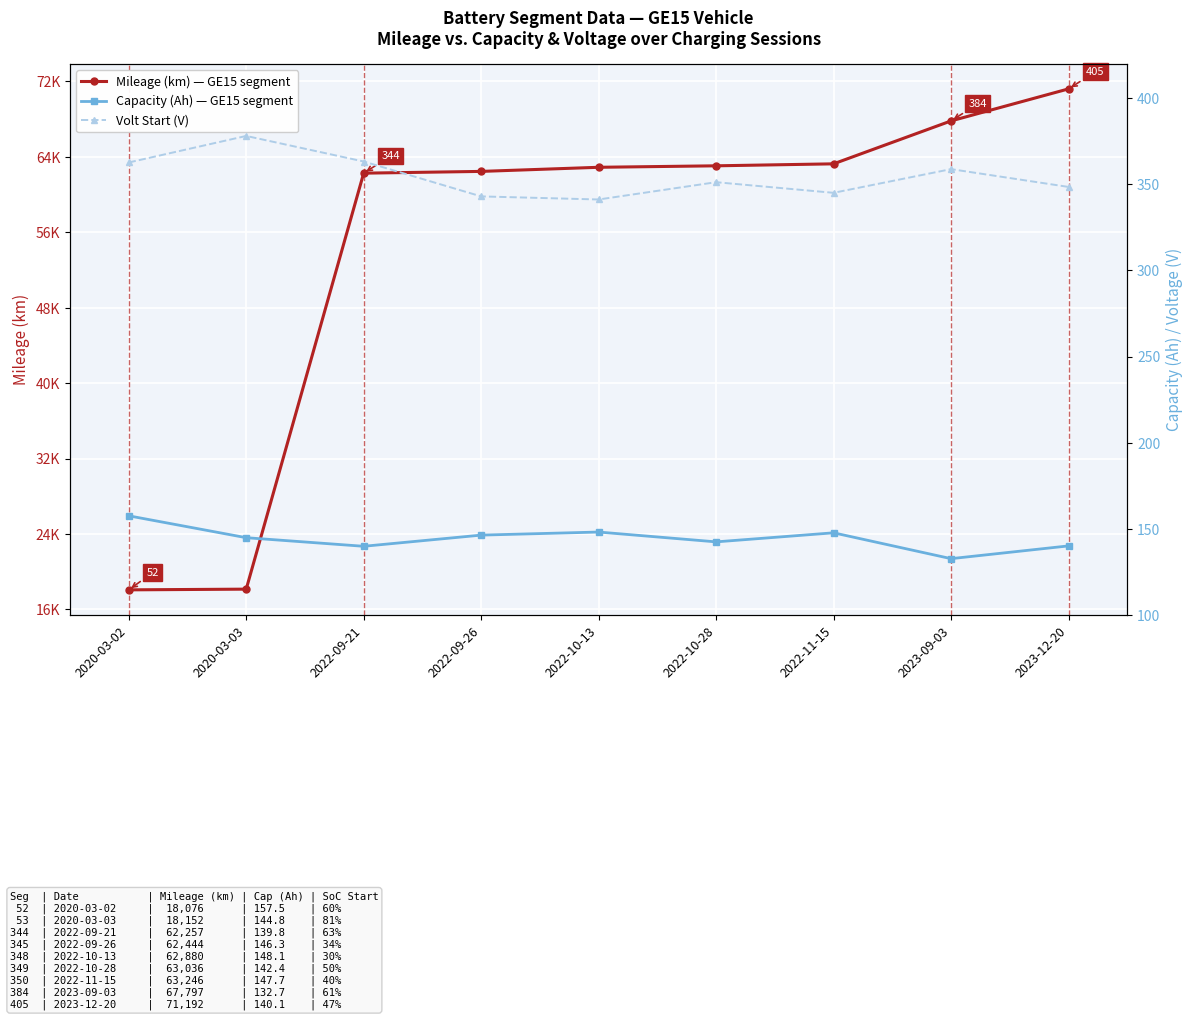

Reading left to right, transcribe all the data shown in this chart.

Mileage (km) — GE15 segment: 2020-03-02=18076.5	2020-03-03=18151.7	2022-09-21=62256.5	2022-09-26=62443.5	2022-10-13=62879.7	2022-10-28=63036.1	2022-11-15=63245.9	2023-09-03=67796.7	2023-12-20=71191.9
Capacity (Ah) — GE15 segment: 2020-03-02=157.5	2020-03-03=144.8	2022-09-21=139.8	2022-09-26=146.3	2022-10-13=148.1	2022-10-28=142.4	2022-11-15=147.7	2023-09-03=132.7	2023-12-20=140.1
Volt Start (V): 2020-03-02=362.7	2020-03-03=378.1	2022-09-21=363.3	2022-09-26=343.0	2022-10-13=341.2	2022-10-28=351.3	2022-11-15=345.1	2023-09-03=358.9	2023-12-20=348.5